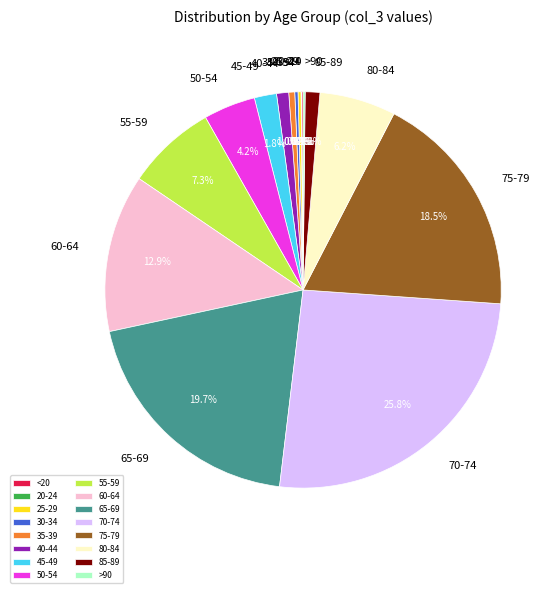

Between 70-74 and 85-89, which is larger?

70-74